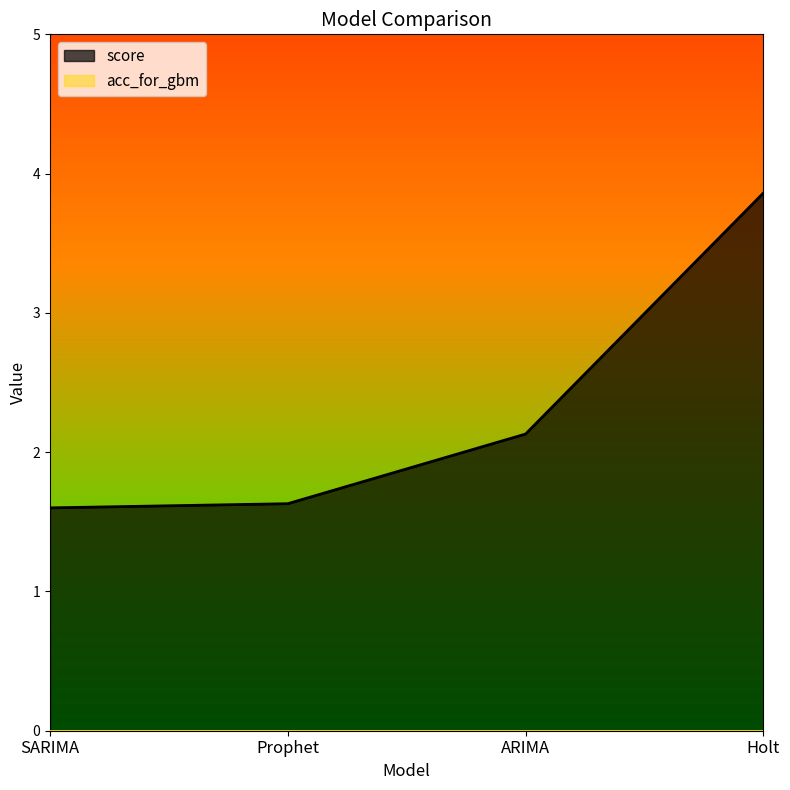

How many data points are less than 2?

2